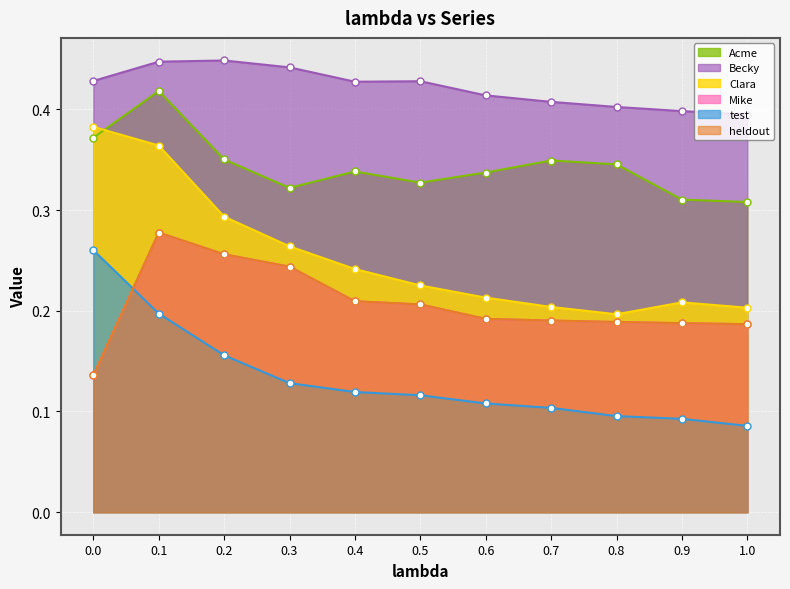

At which category is the sum across all series the highest?

0.1